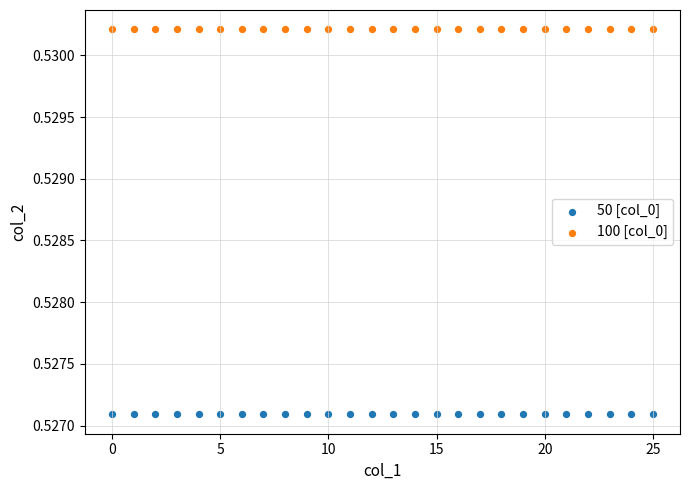

Which series contains the highest Y value?

100 [col_0]